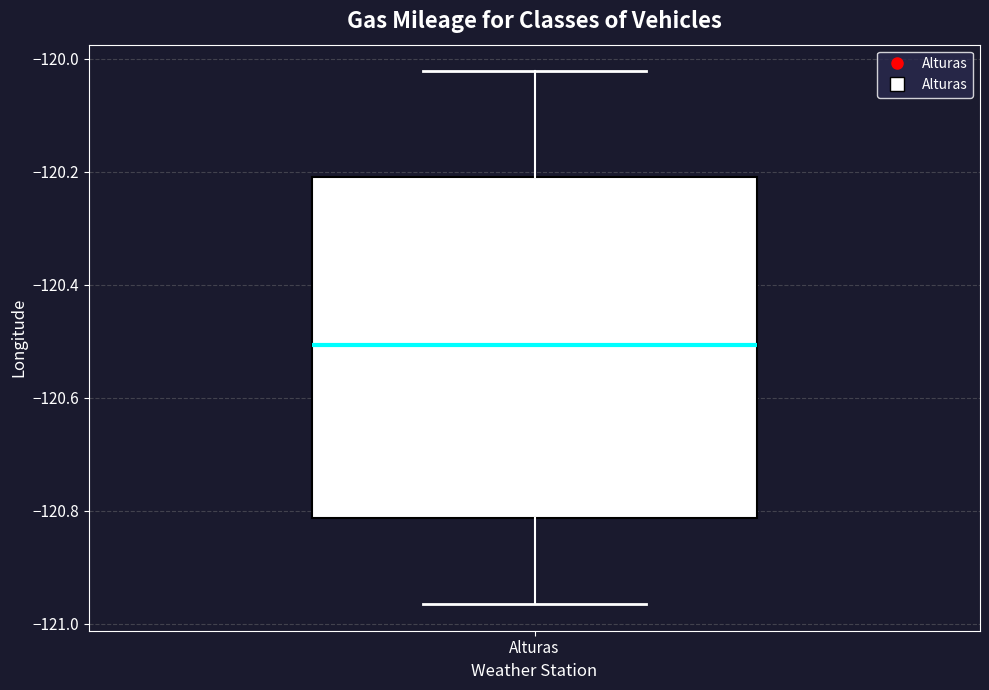

Transcribe this box plot: give where the median line is, the range the box spans, and where the two whiskers end, as read against the y-axis. The values are not printed on the chart, so give them approximately, as read against the axis.

median -120.50, box -120.82 to -120.20, whiskers -120.96 to -120.02